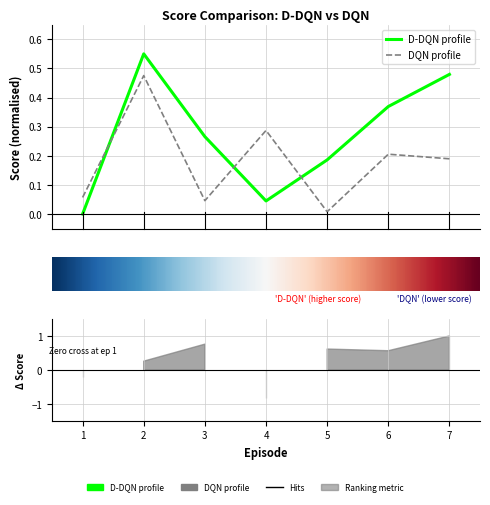

How many lines are shown in the chart?

2